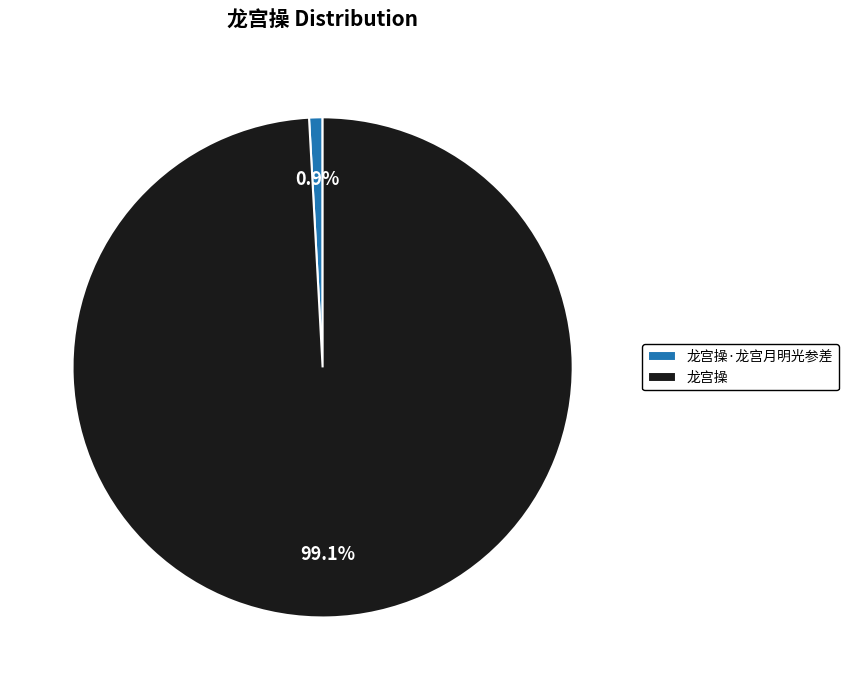

True or false: 龙宫操·龙宫月明光参差 accounts for 14% of the total.

False